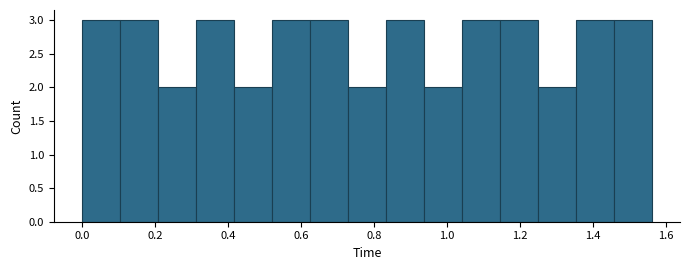

How tall is the bar that spans 1.456 to 1.560 on the x-axis? Neither the bar edges nor the heights are printed on the chart, so give them approximately, as read against the axes.

3